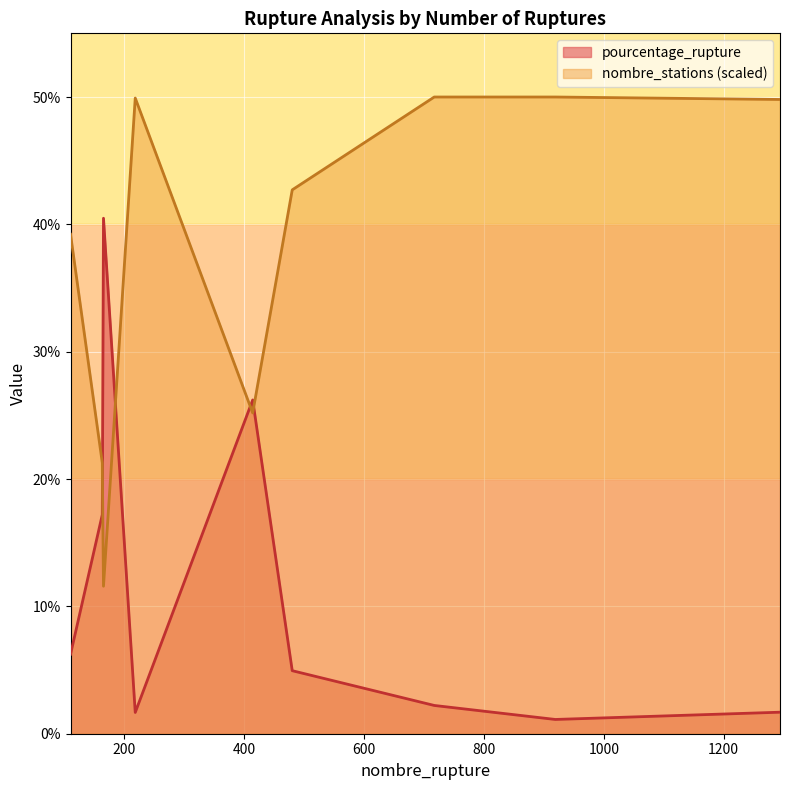

What is the value of the nombre_stations point at the 6th from the left?

42.7